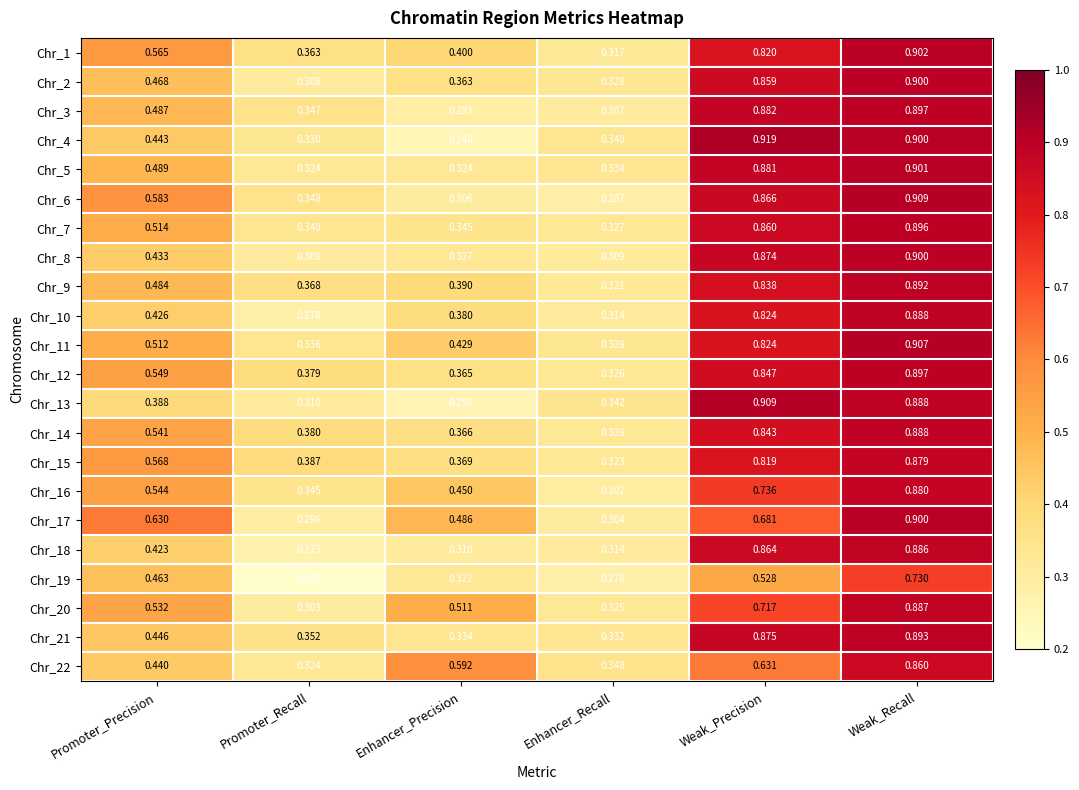

At which category is the sum across all series the highest?

Weak_Recall